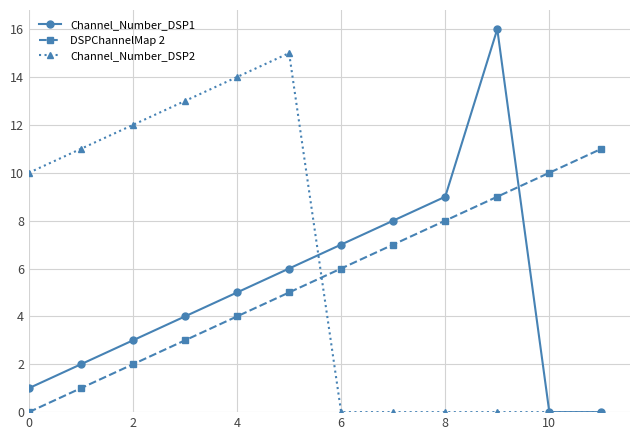

How many distinct data groups are displayed?

3